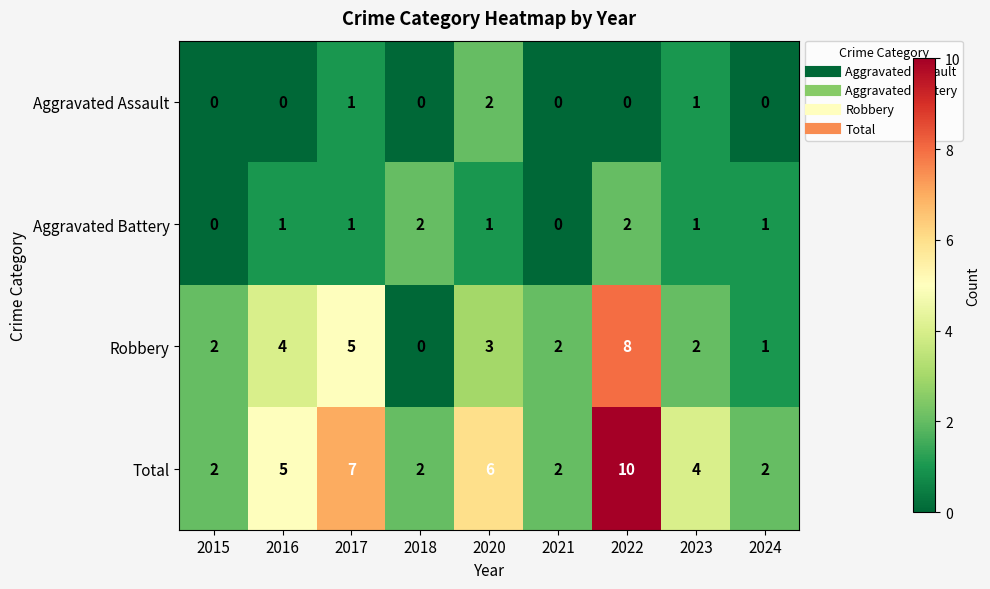

What is the average value of the Total series?

4